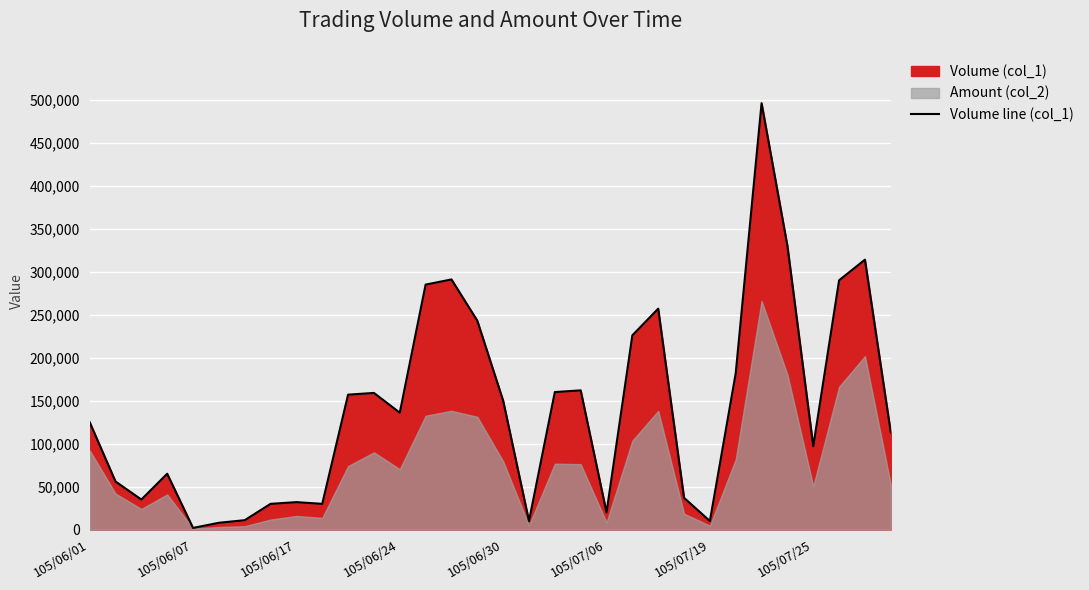

The value of Volume line (col_1) at 105/07/06 is 20000. True or false?

True